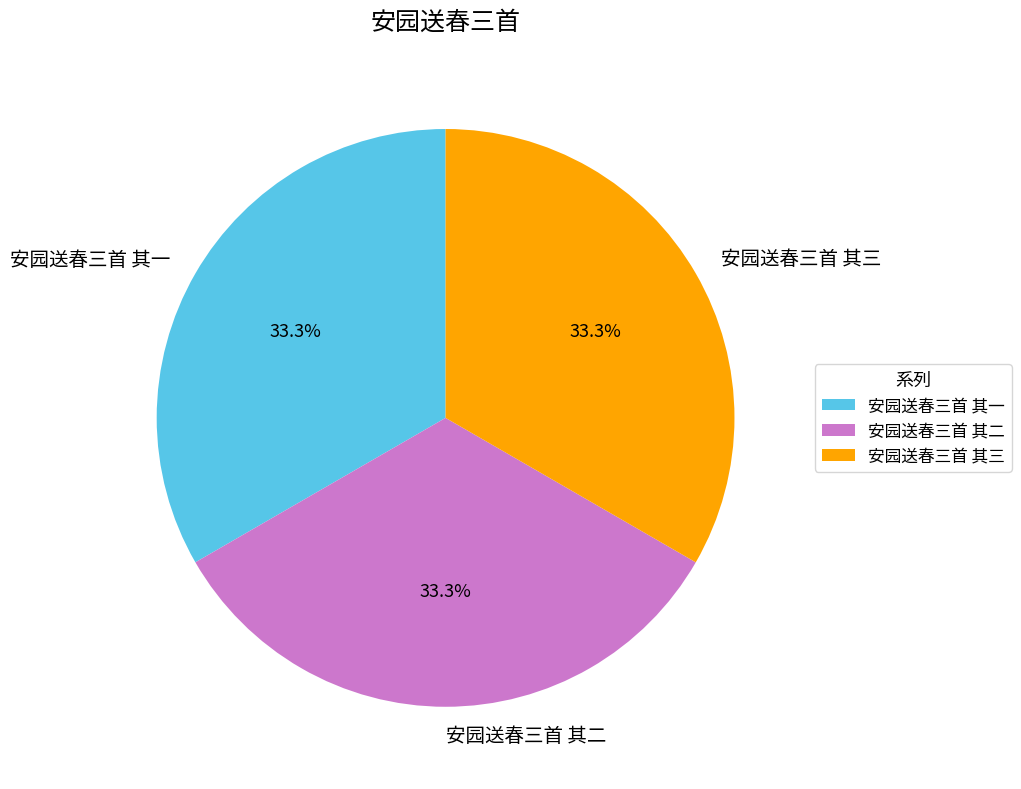

What is the ratio of the value at 安园送春三首 其一 to the value at 安园送春三首 其二?

1.0